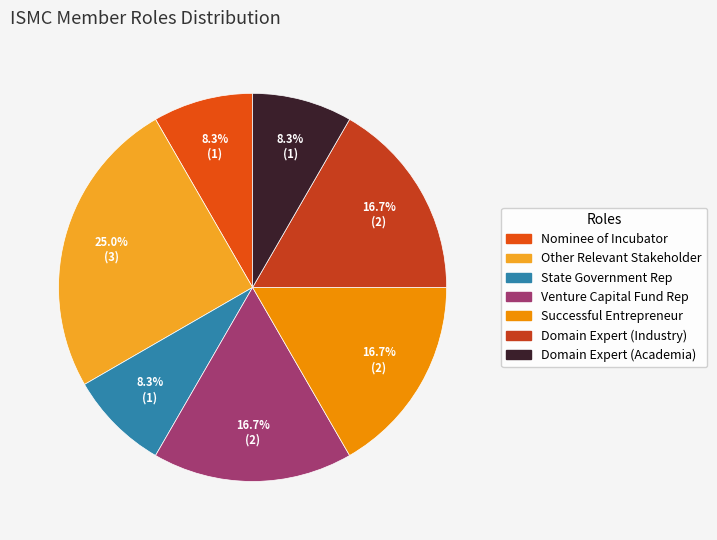

What is the largest slice in the pie chart?

Other Relevant Stakeholder